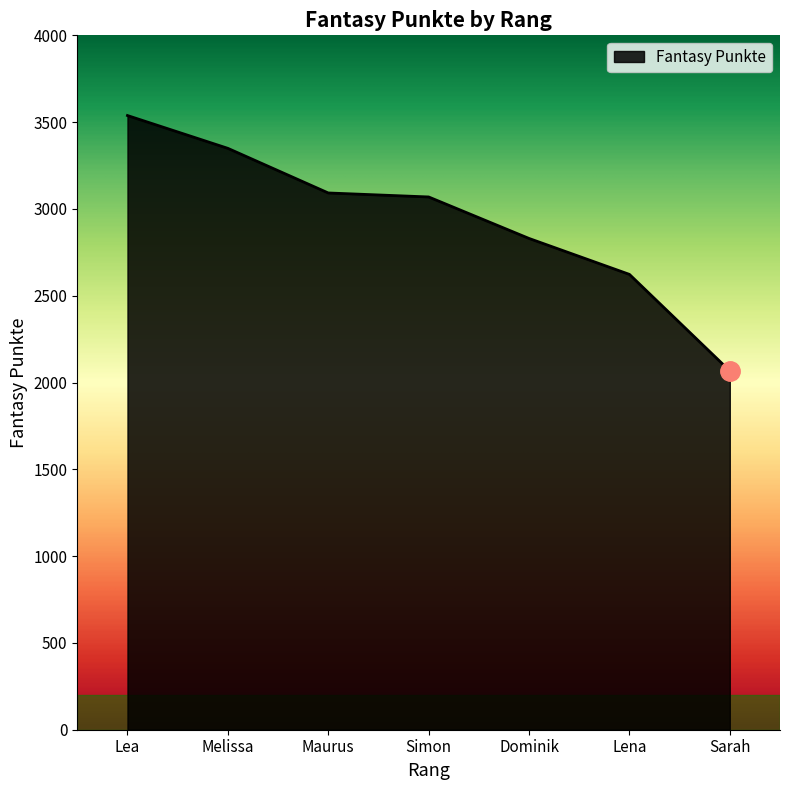

Which label corresponds to the largest value in the chart?

Lea